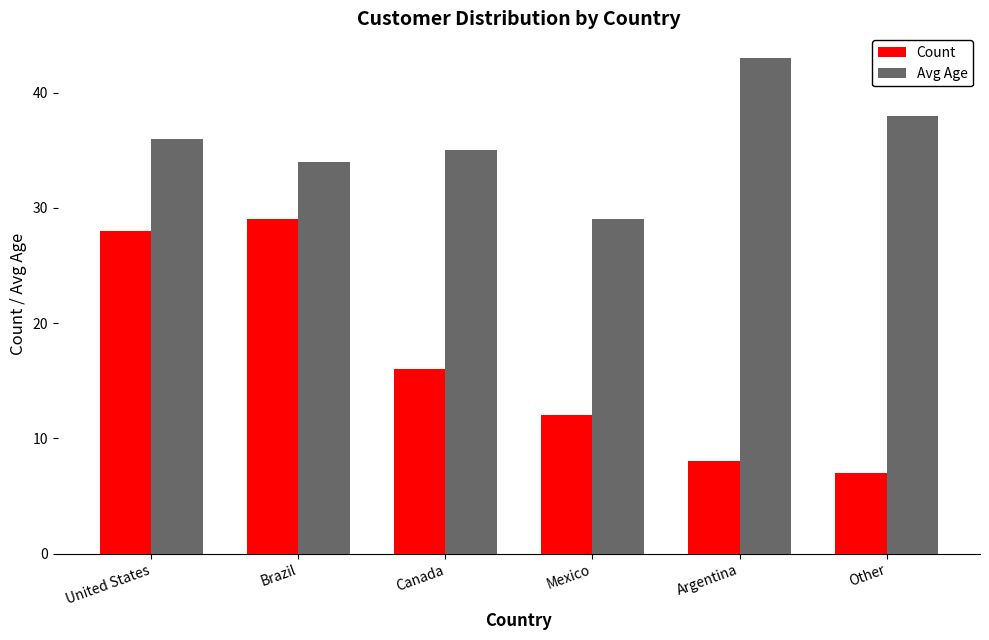

What is the value of the Count bar at the 5th from the left?

8